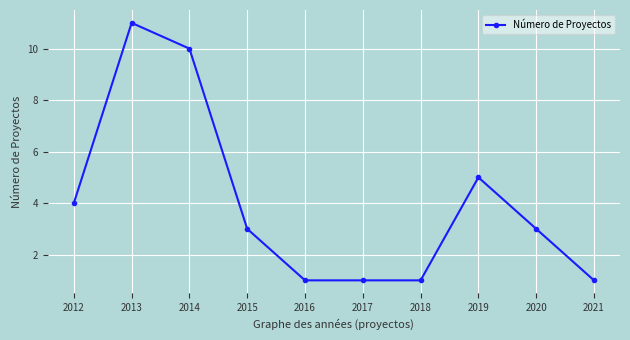

What is the sum of the values at 2014 and 2018?

11